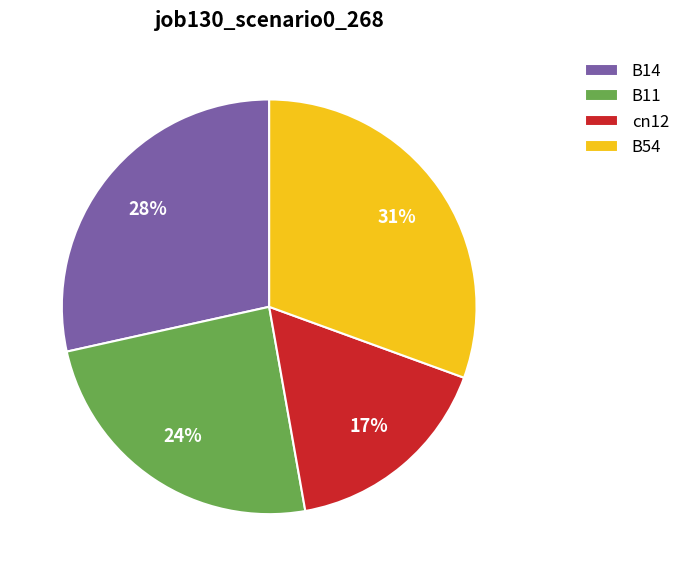

To the nearest percent, what is the average slice percentage?

25%